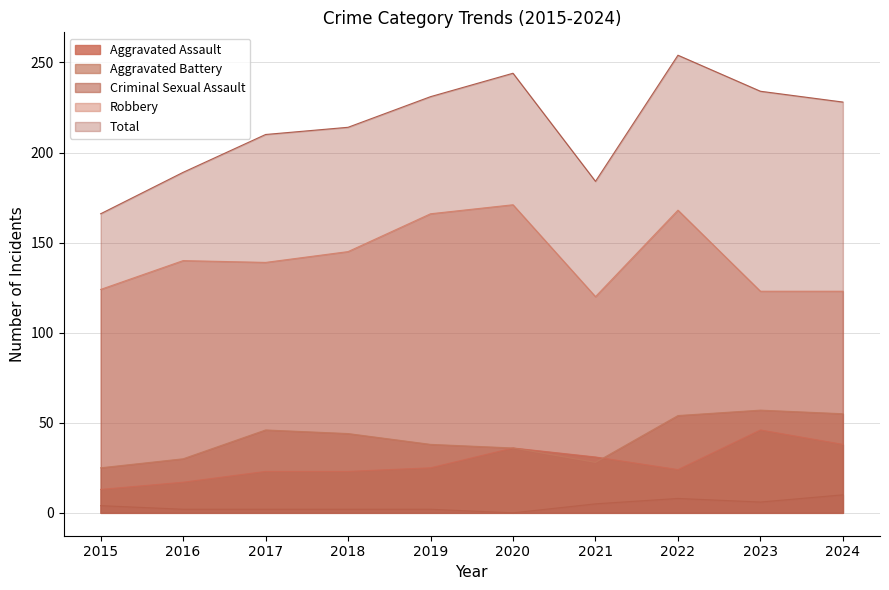

What is the value of the Aggravated Assault point at the 1st from the left?

13